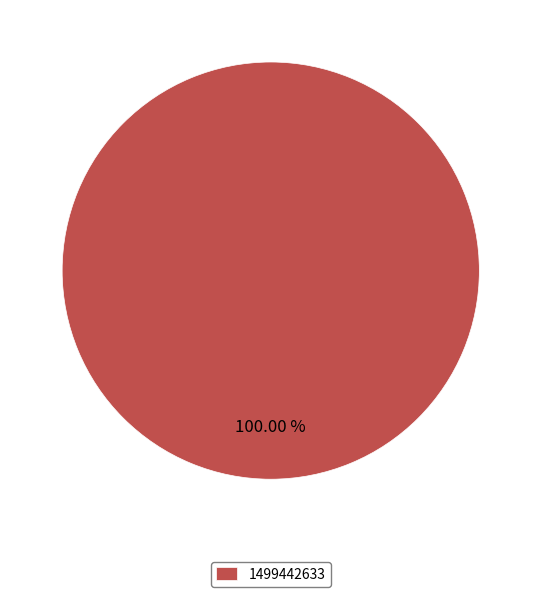

Which slice represents more than half of the pie?

1499442633